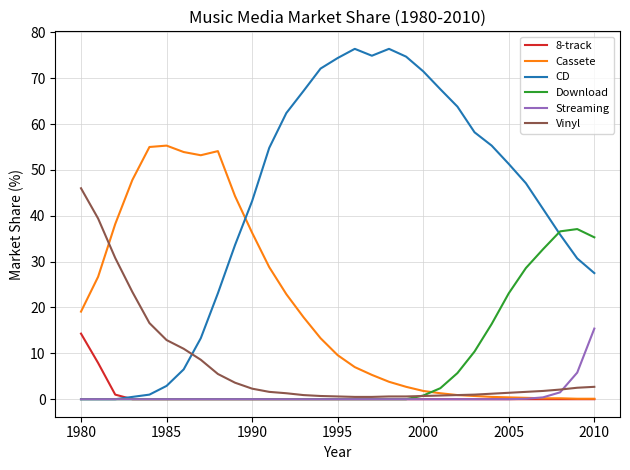

Which series has the largest total across all categories?

CD